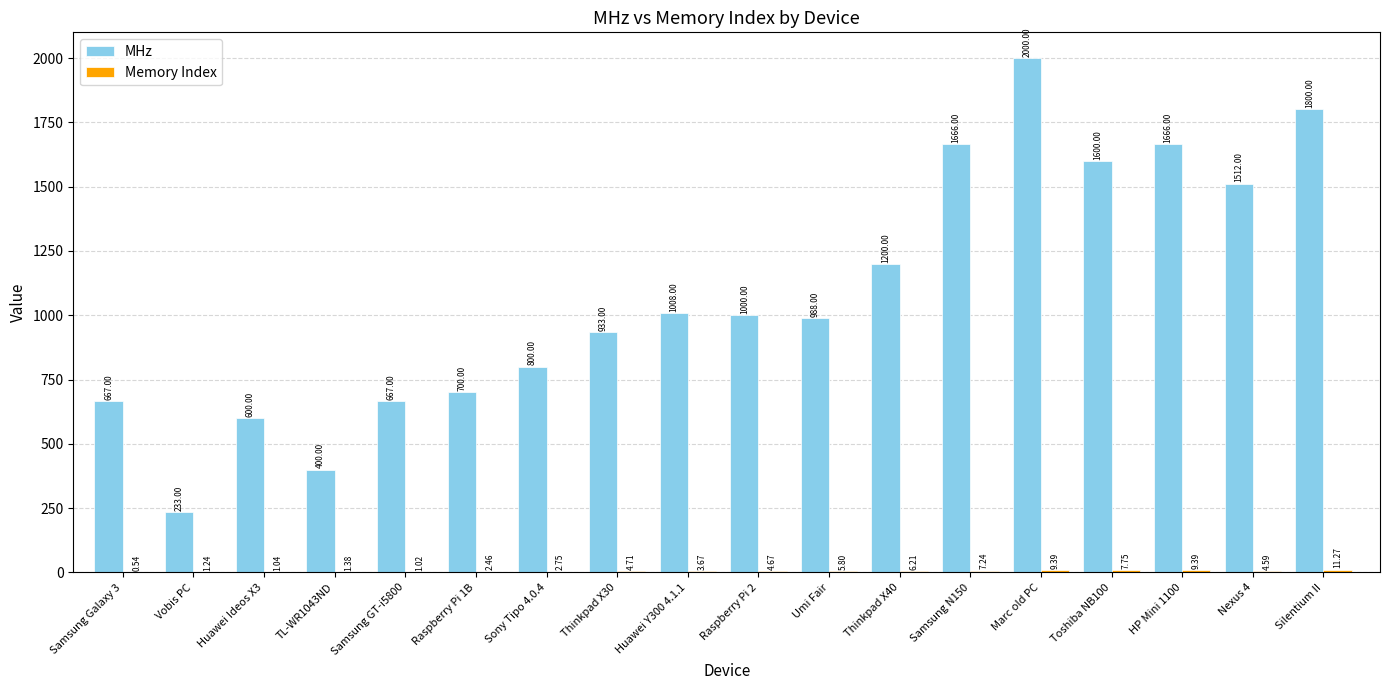

What is the sum of the MHz values at TL-WR1043ND and Raspberry Pi 2?

1400.0